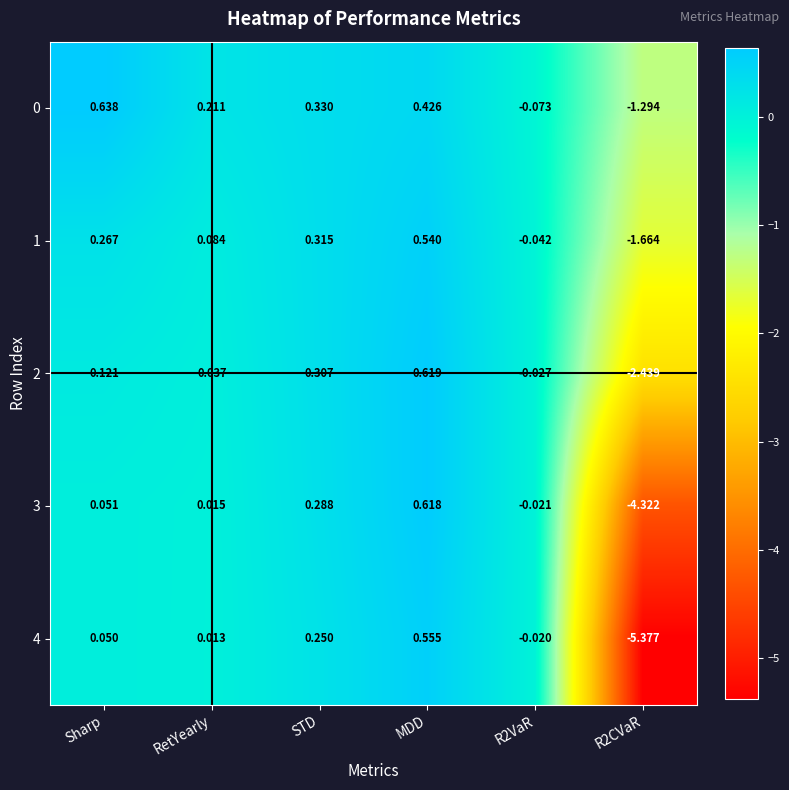

Where does the 3 series first go above 0?

Sharp